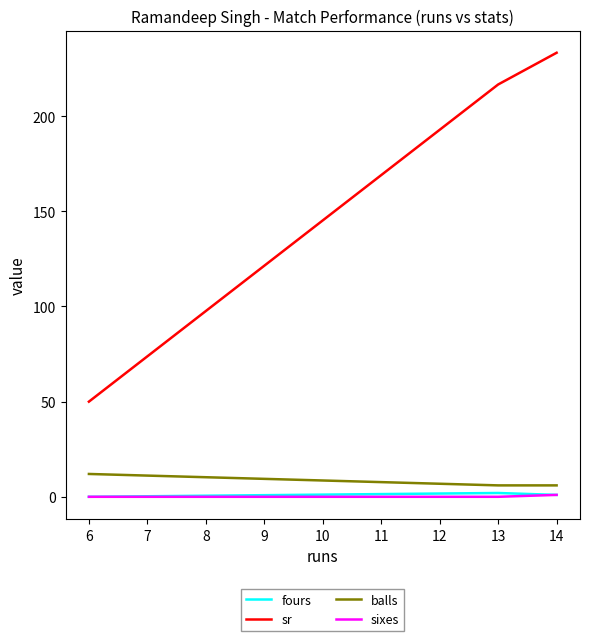

What is the average value of the sixes series?

0.5